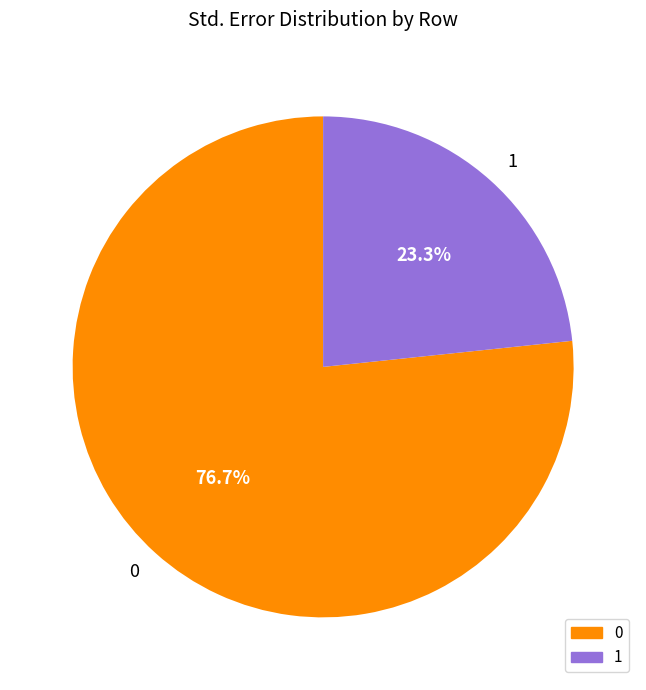

To the nearest percent, what is the difference between the largest and smallest slice percentages?

53%